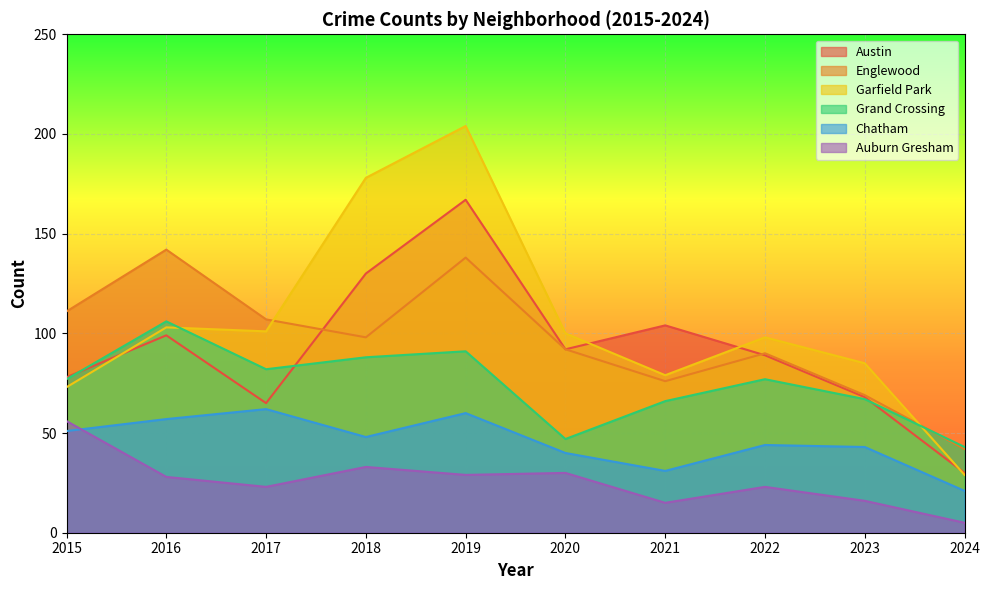

How many lines are shown in the chart?

6